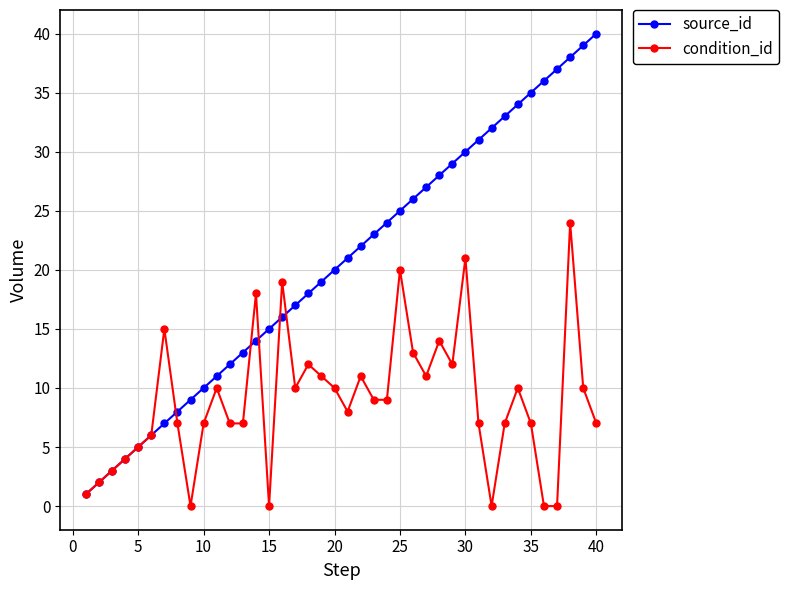

Does the chart have visible grid lines?

Yes